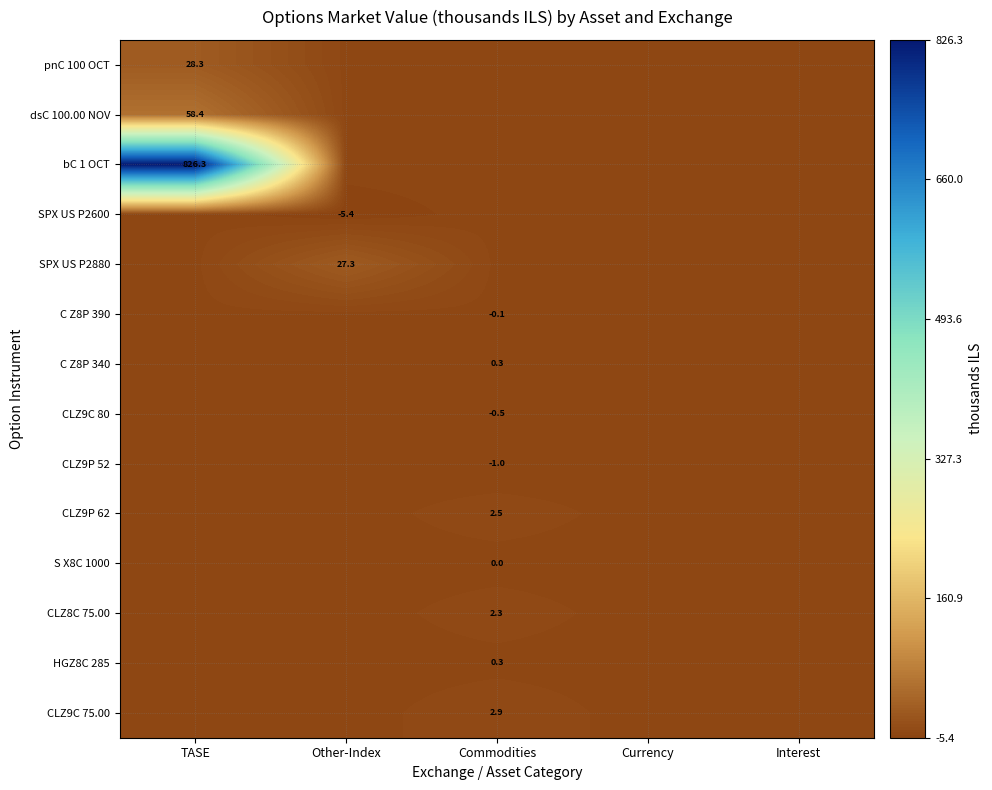

How many distinct data groups are displayed?

14